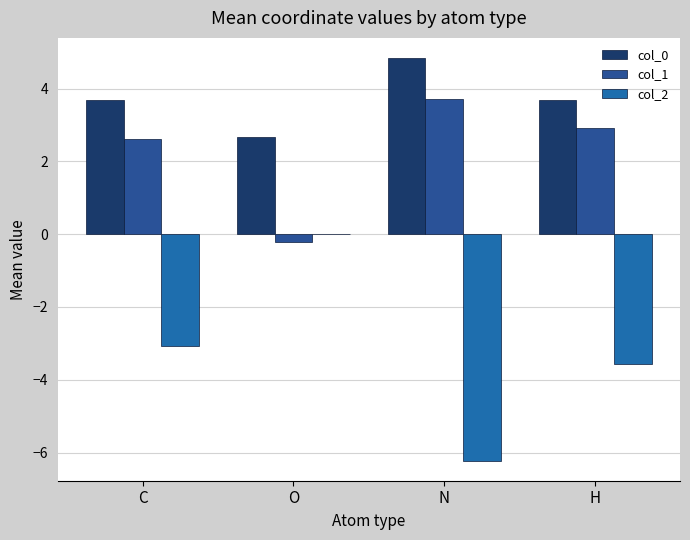

At how many categories does at least one series exceed -2?

4